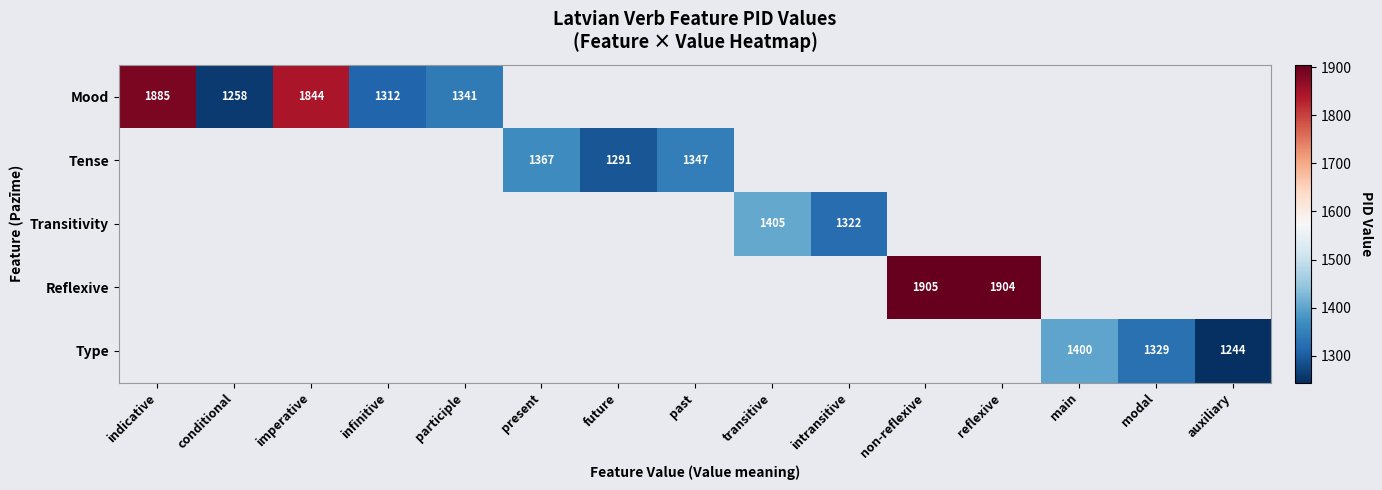

The value of Type at main is 1400. True or false?

True